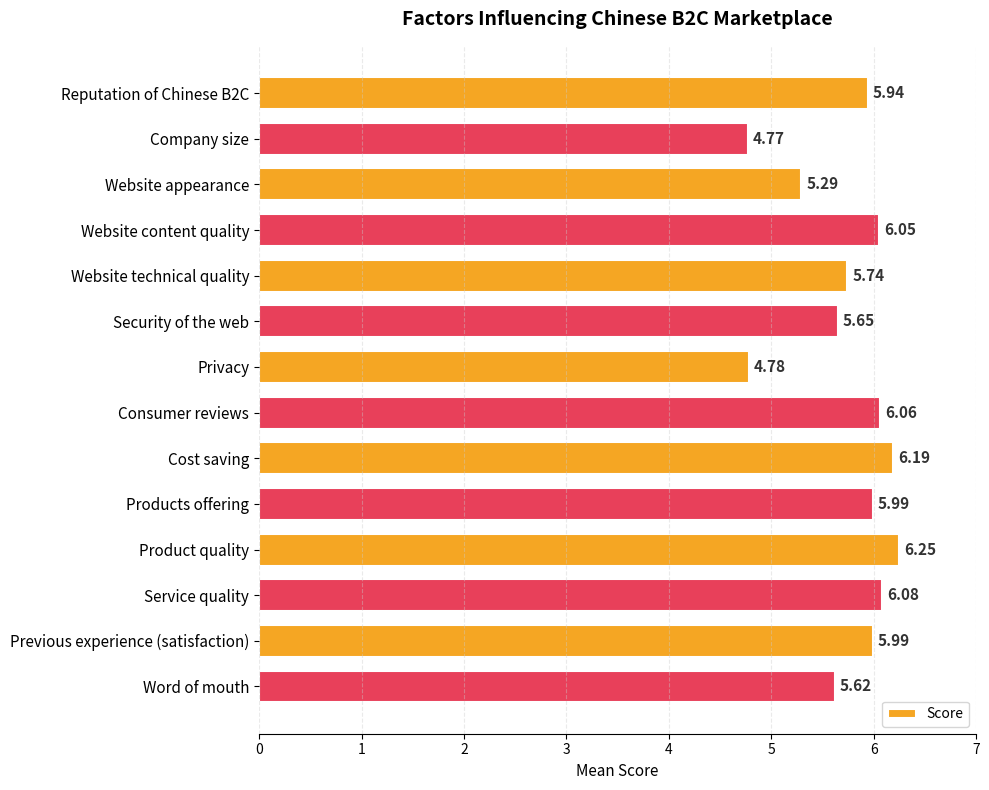

Which category has the highest value across all series?

Product quality